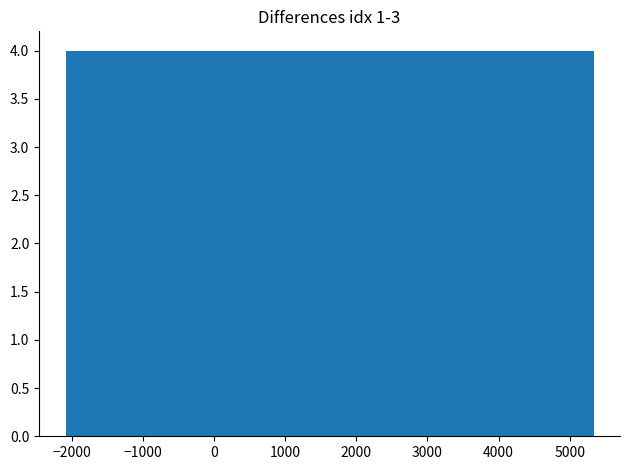

How tall is the bar that spans 2400 to 3100 on the x-axis? Neither the bar edges nor the heights are printed on the chart, so give them approximately, as read against the axes.

4